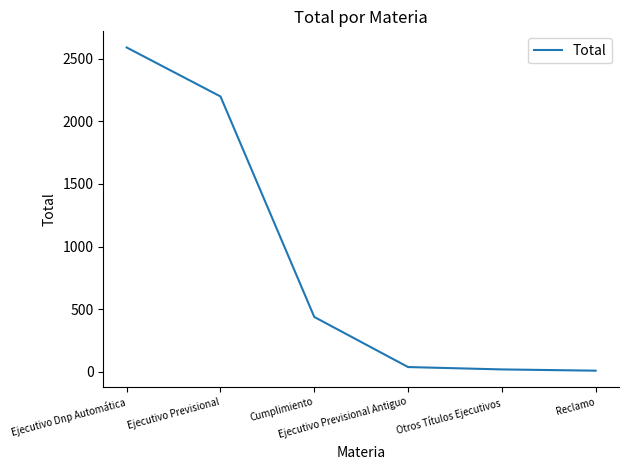

How many series are shown in this chart?

1